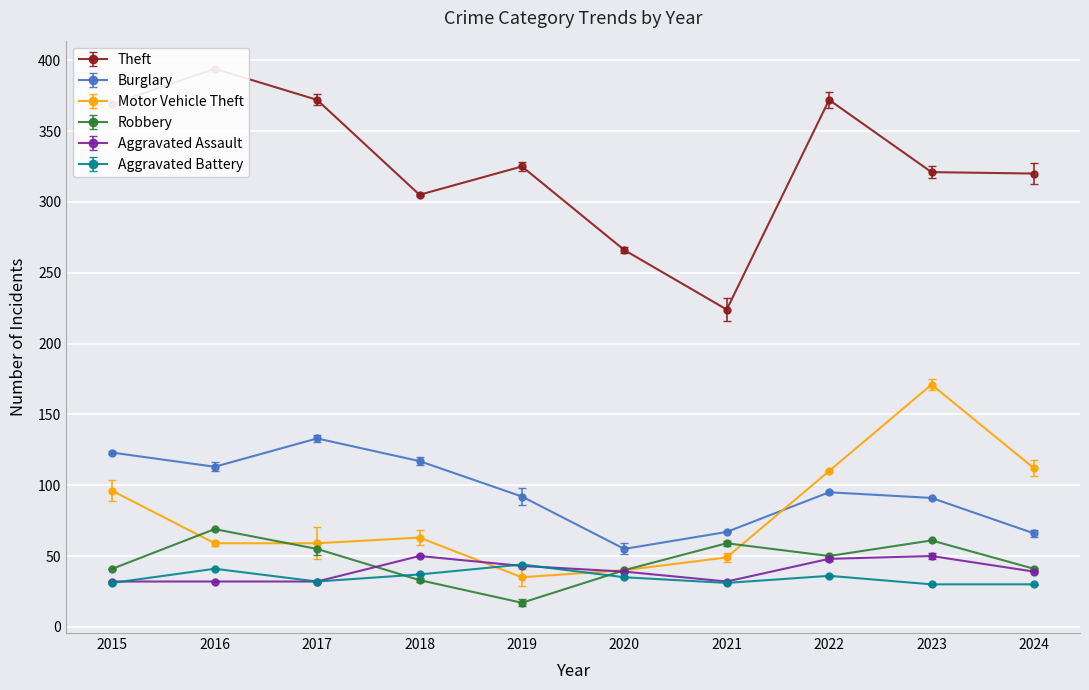

Is it true that Aggravated Battery equals 35 at 2020?

True